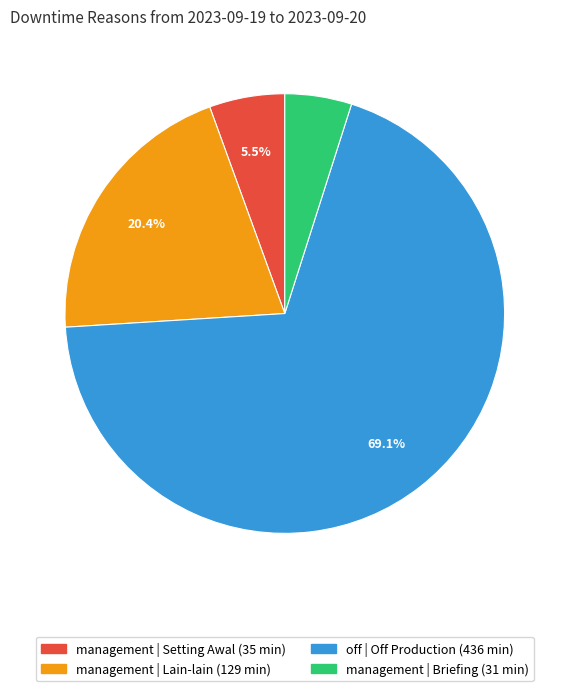

How many segments does this pie chart have?

4